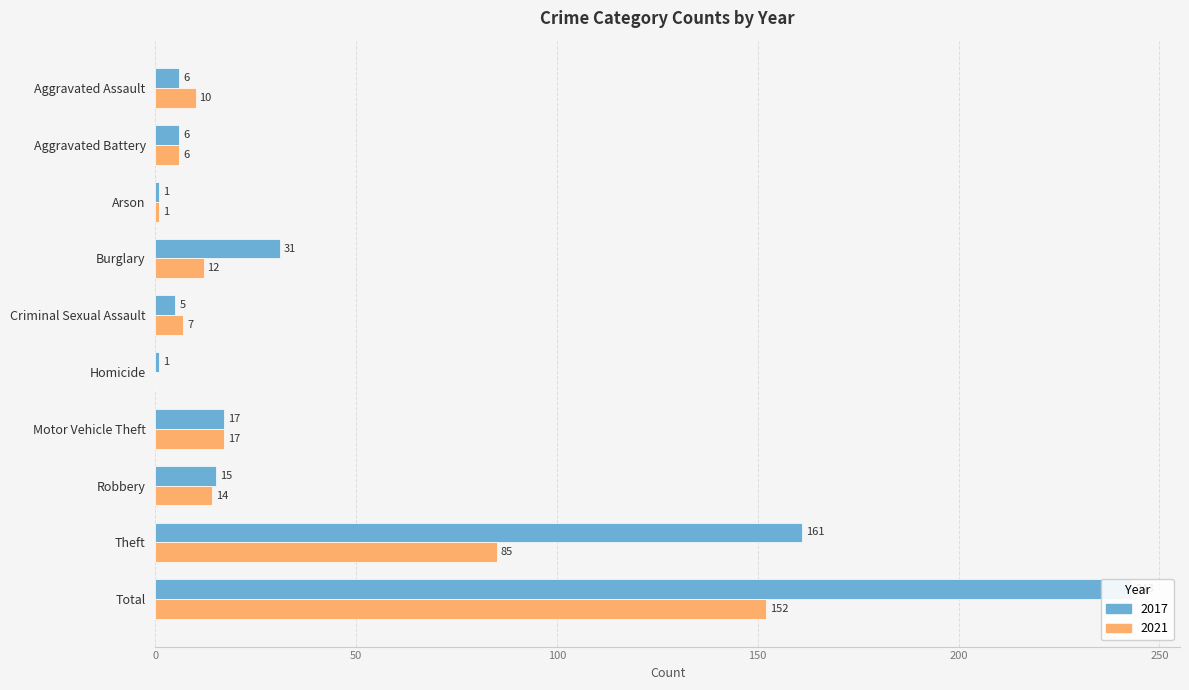

How many bars are there in total?

20